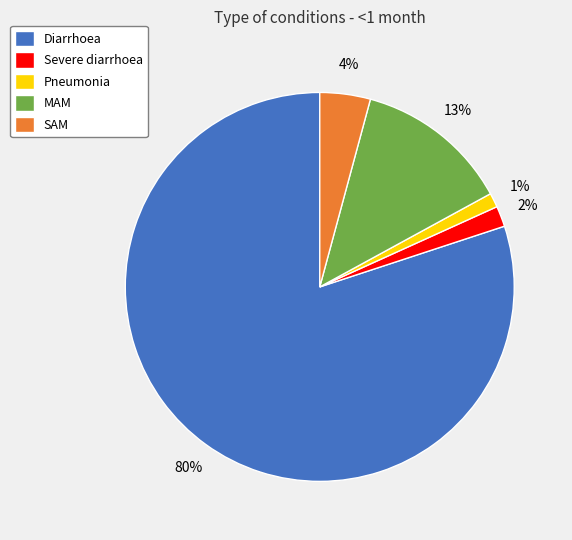

Does SAM account for over 50% of the chart?

No